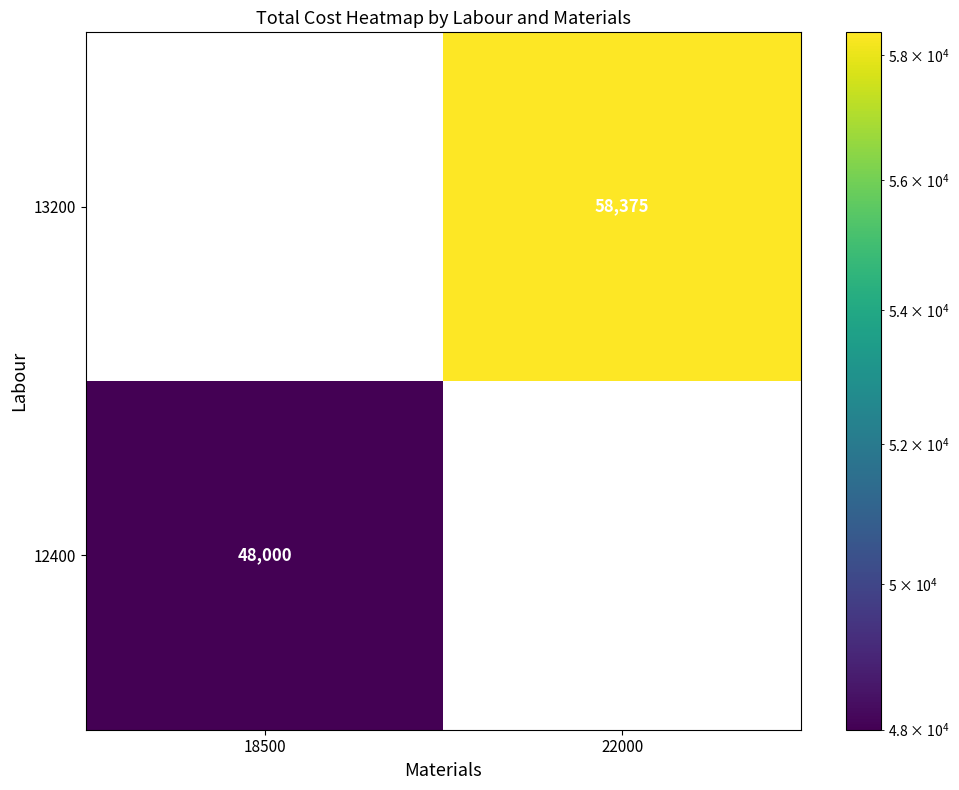

At how many categories does at least one series exceed 57784?

1